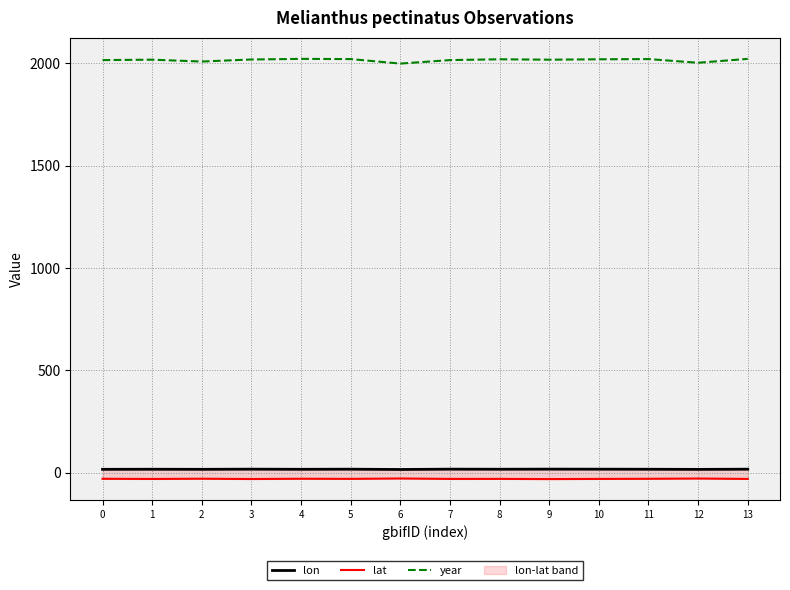

True or false: year has more than 1 interior local peaks.

True